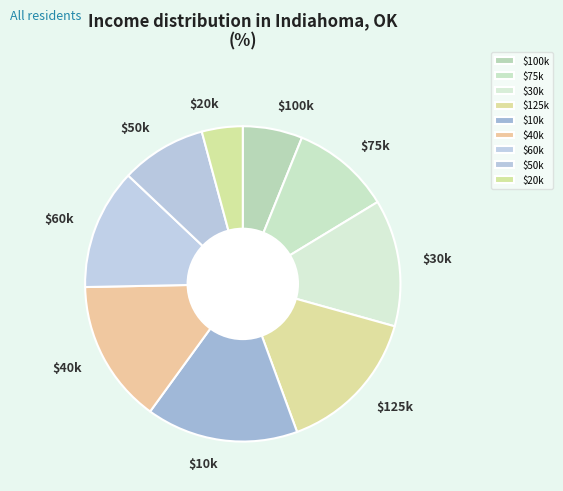

True or false: $30k accounts for 13% of the total.

True